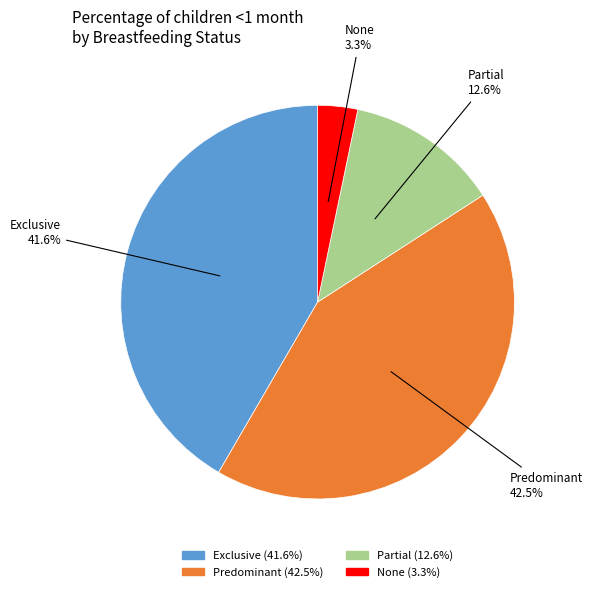

To the nearest percent, what portion does Exclusive represent?

42%